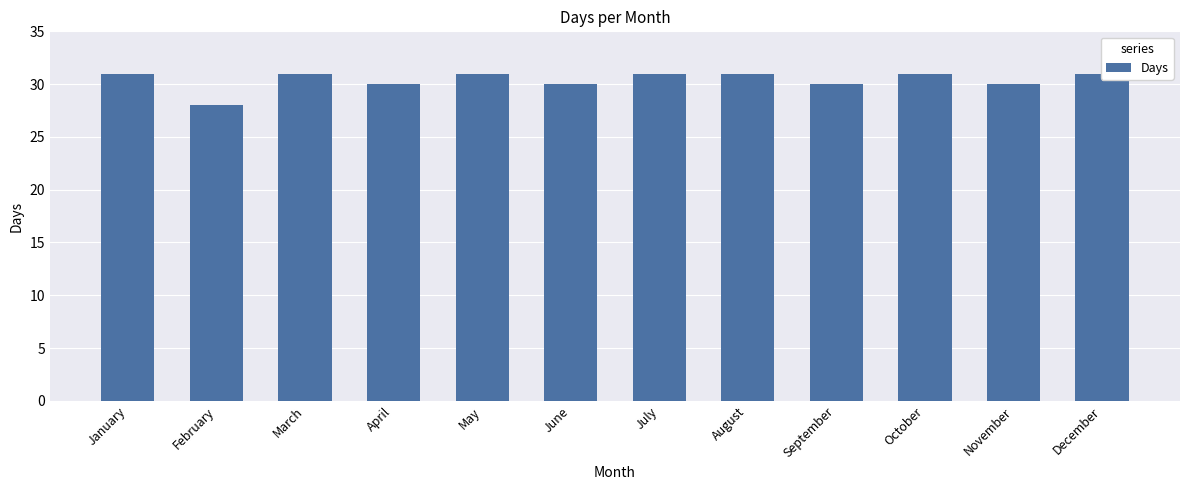

What is the approximate value at July?

31